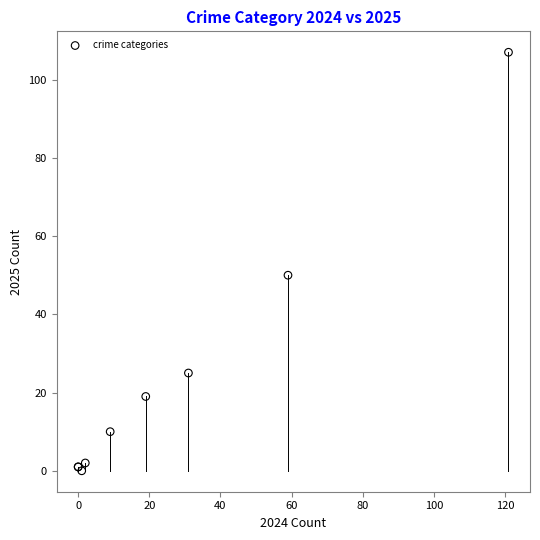

What Y value in the scatter plot is closest to 53?

50